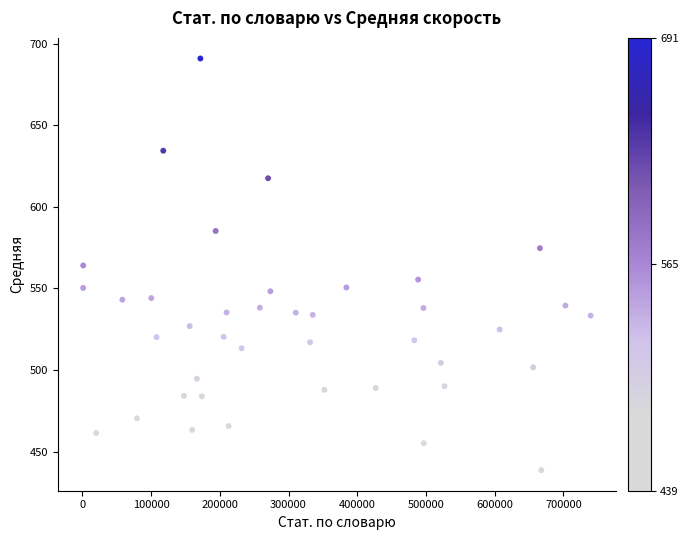

What is the range of Y values (max minus min)?

252.1